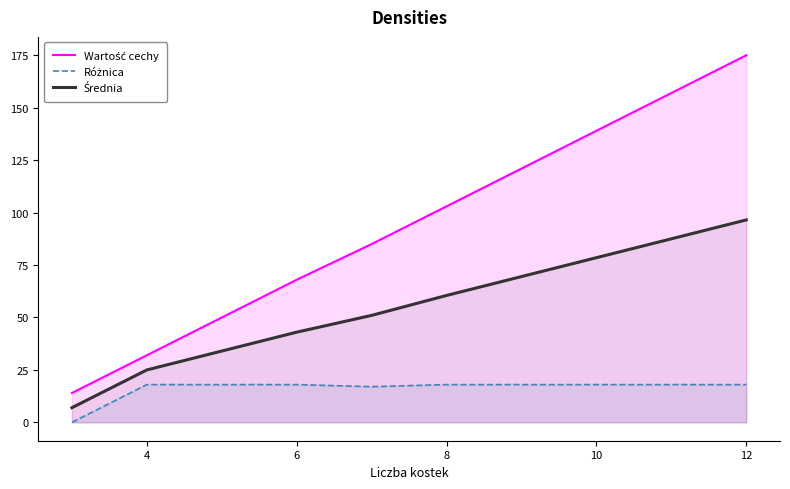

How many categories are shown in the chart?

10